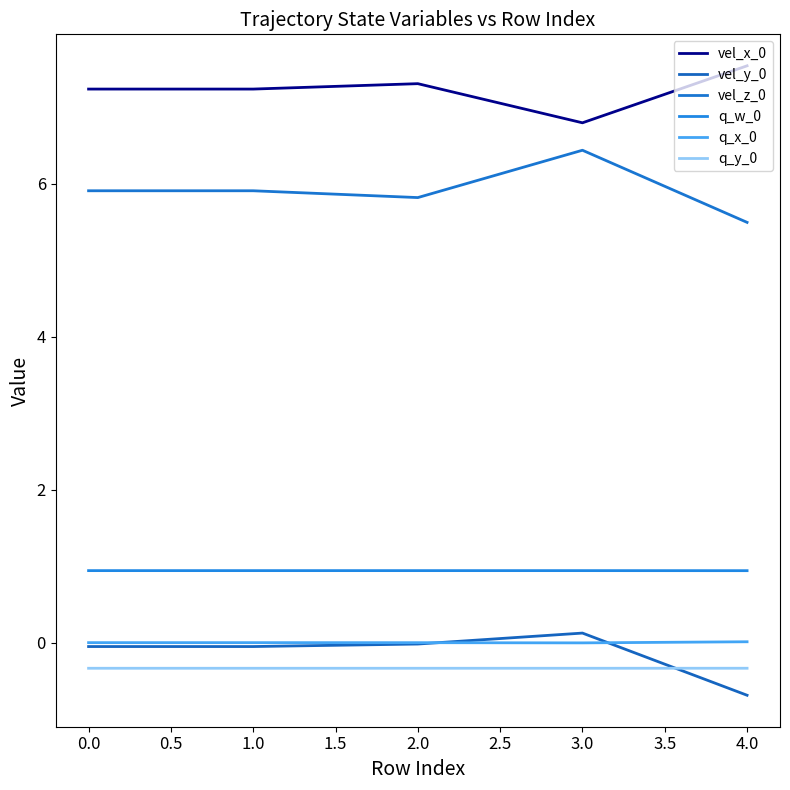

How many lines are shown in the chart?

6